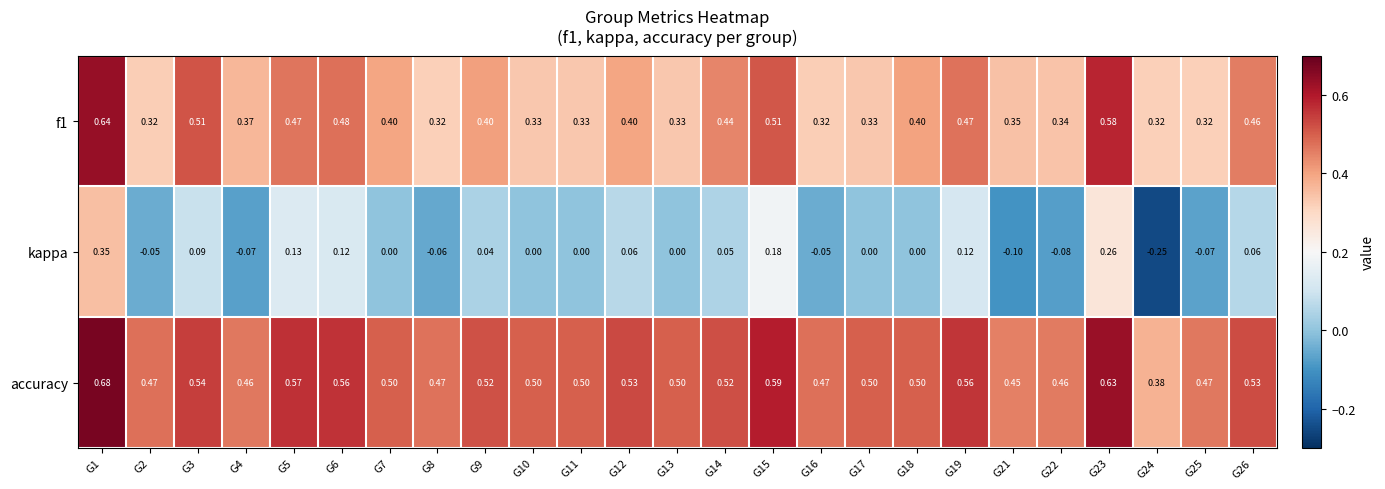

Which series has the largest total across all categories?

accuracy